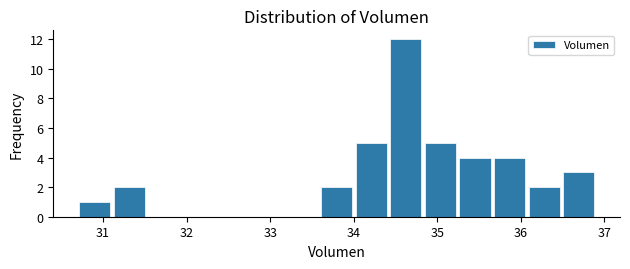

How tall is the bar that spans 36.5 to 36.9 on the x-axis? Neither the bar edges nor the heights are printed on the chart, so give them approximately, as read against the axes.

3